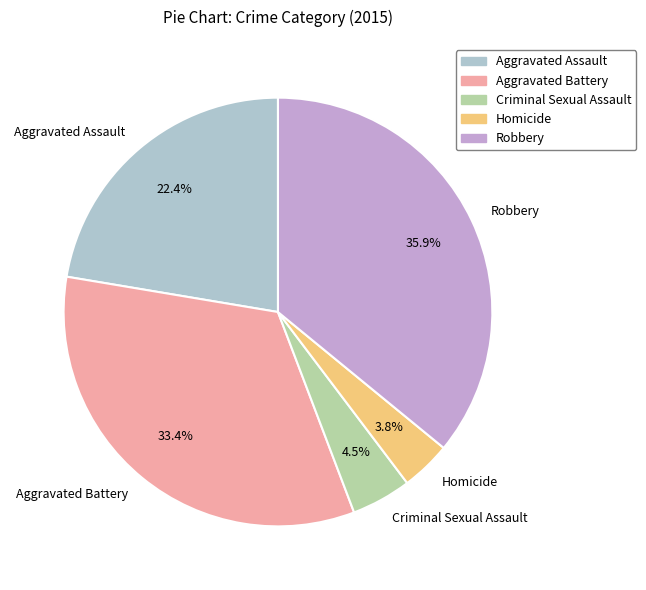

How many slices are in this pie chart?

5